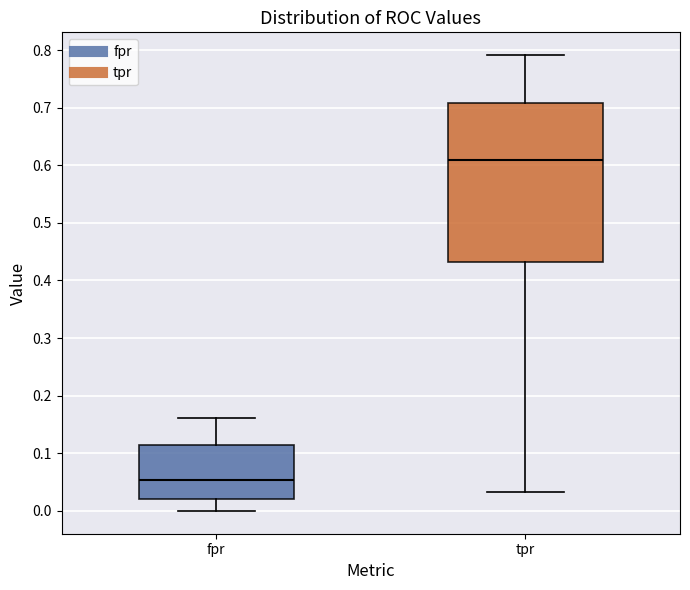

Where is the lower edge of the box for fpr on the y-axis? The values are not printed on the chart, so give them approximately, as read against the axis.

0.02